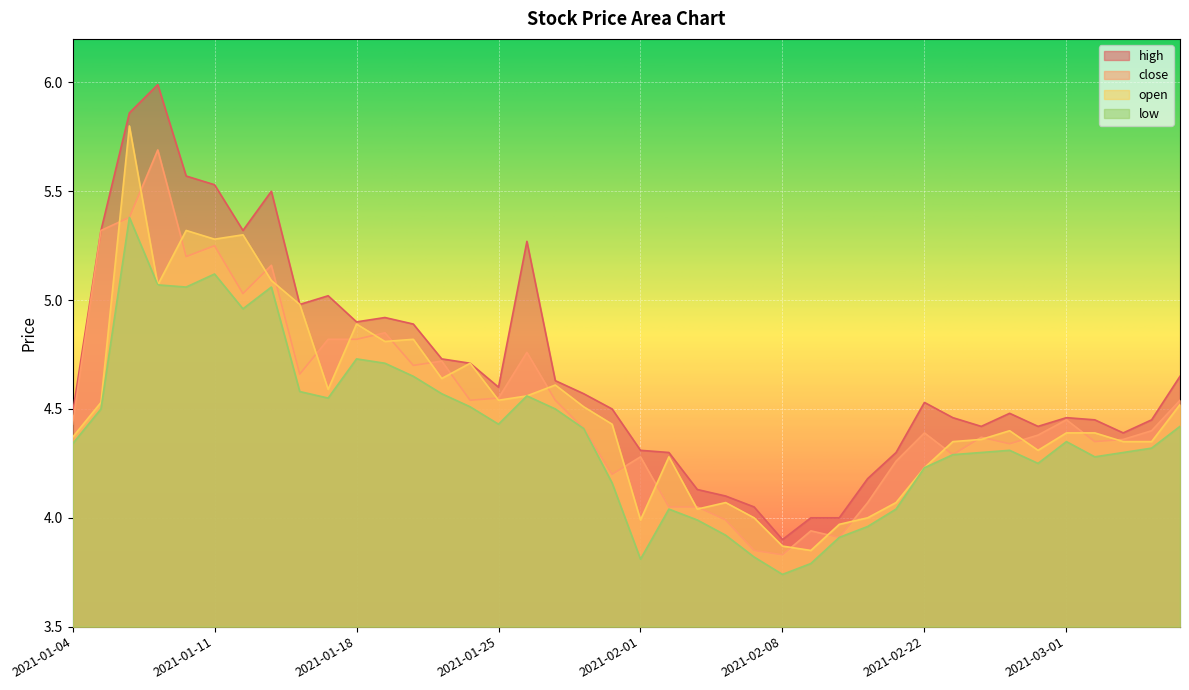

What is the sum of the low values at 2021-02-22 and 2021-02-08?

8.0